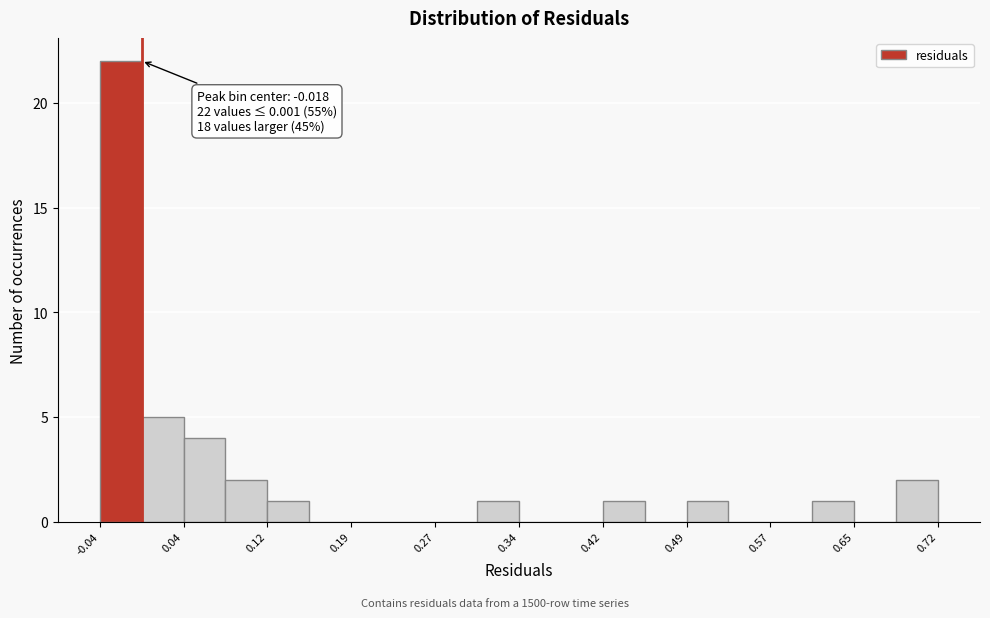

Around what value on the x-axis is the tallest bar? Give the approximate position of its centre, as read against the axis.

-0.02